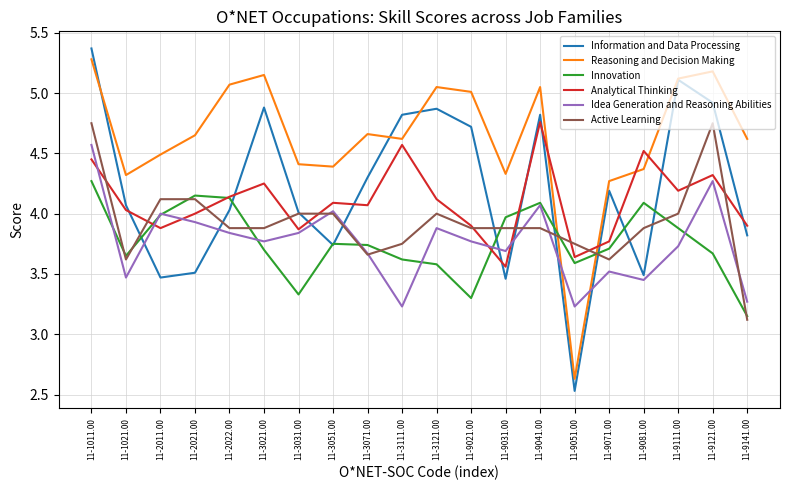

What is the difference between the maximum and second lowest values in the Information and Data Processing series?

1.9